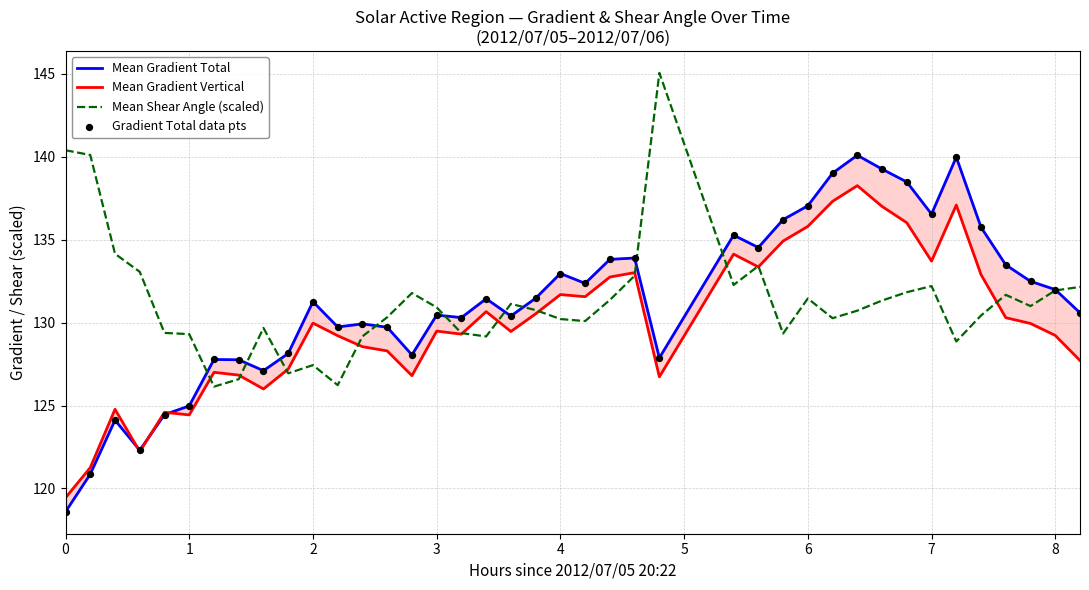

What is the highest value of the Mean Shear Angle (scaled) series?

145.1